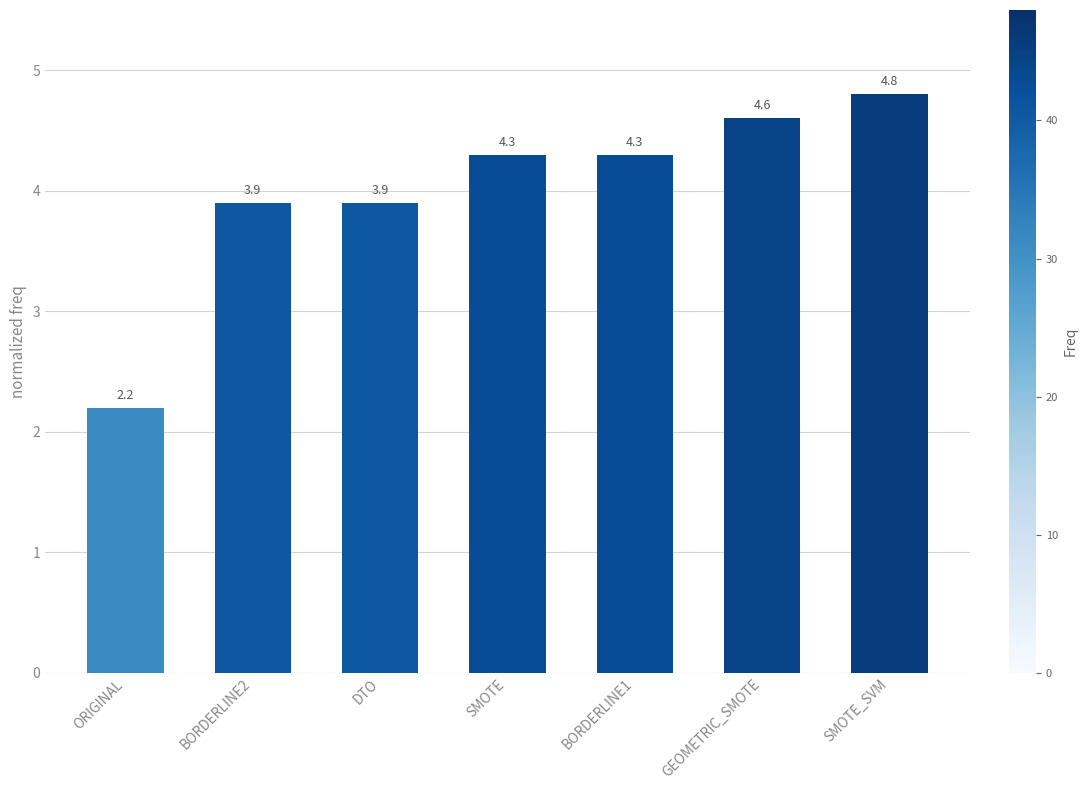

Which label corresponds to the largest value in the chart?

SMOTE_SVM